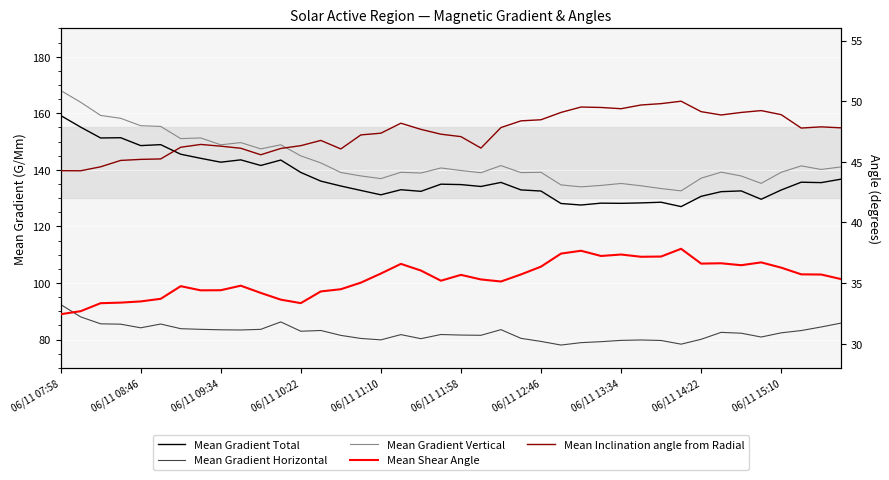

Is the value of Mean Gradient Total at 33 greater than the value of Mean Shear Angle at 13?

Yes